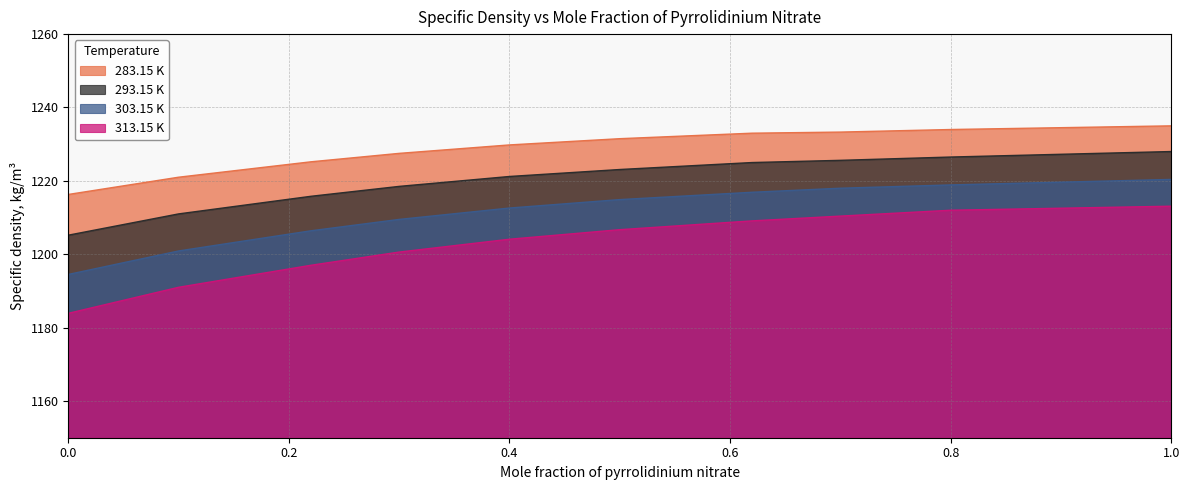

How many lines are shown in the chart?

4